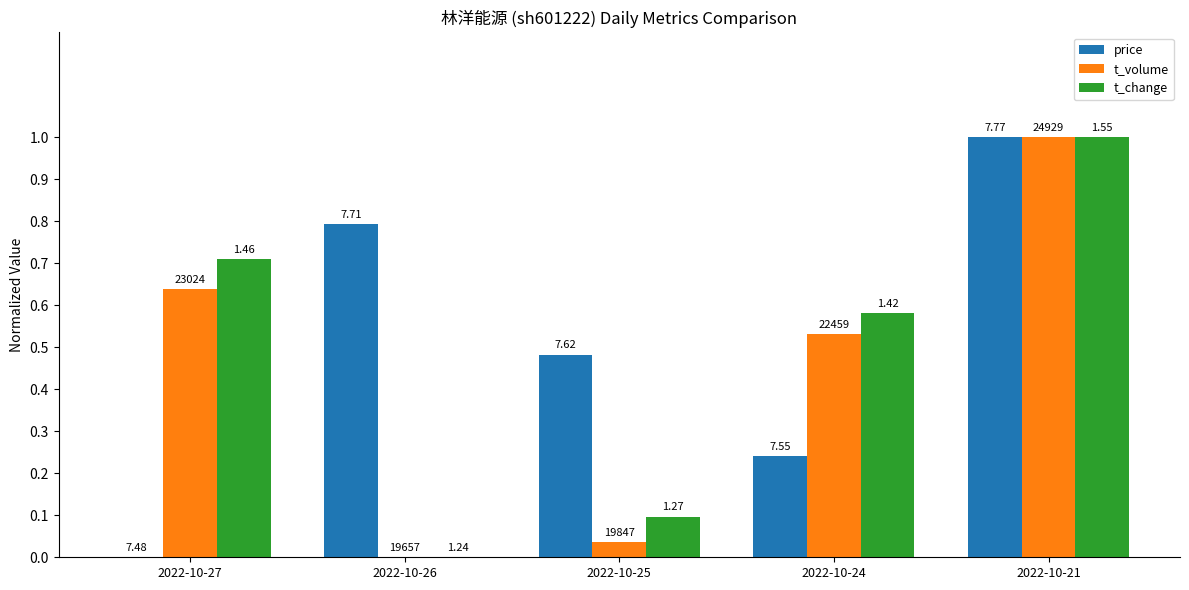

True or false: t_volume has a value of 0.1 at 2022-10-25.

False